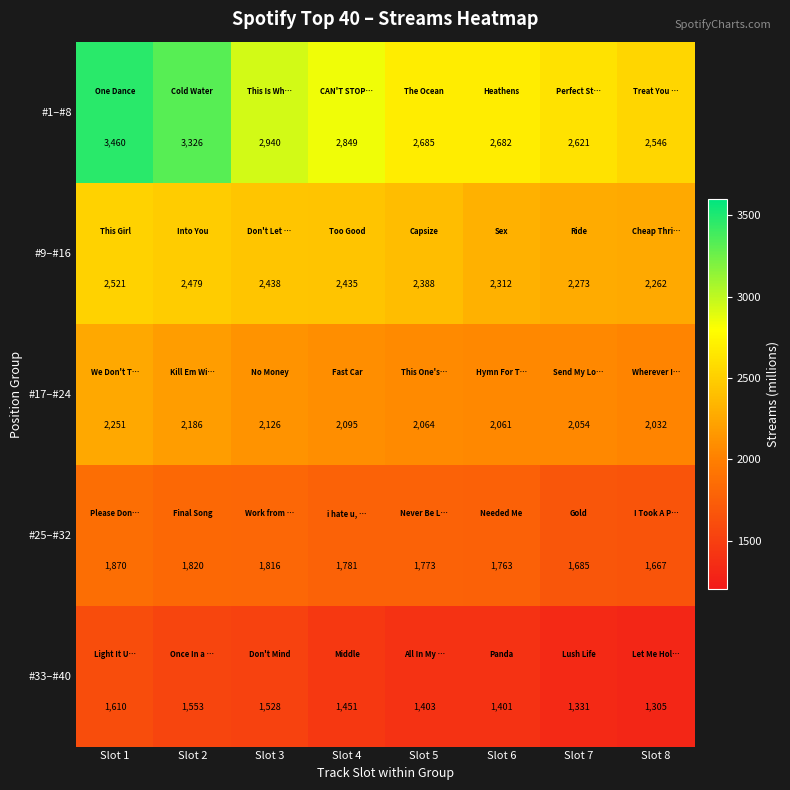

Which series has the widest spread of values?

#1–#8